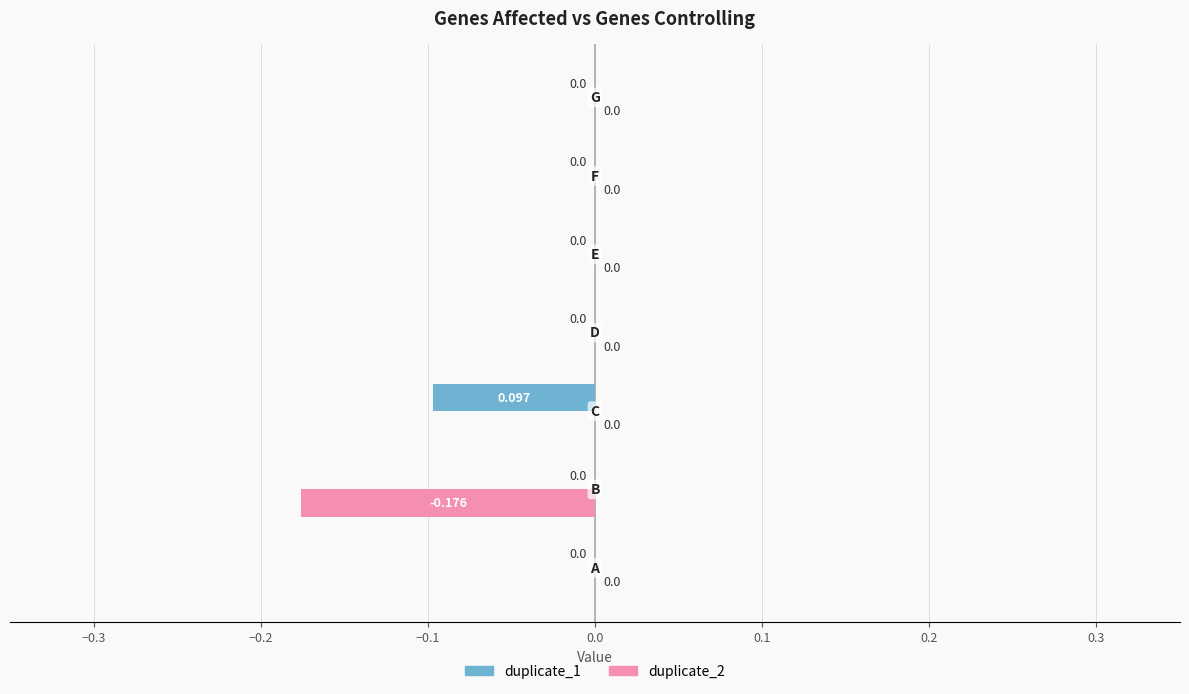

Which series has the largest range (max minus min)?

duplicate_2